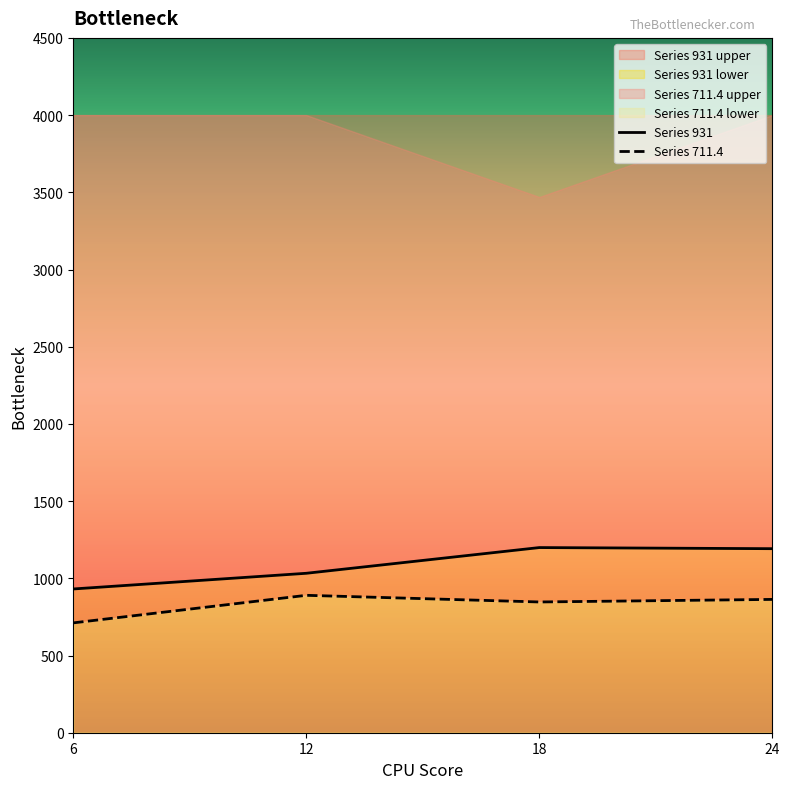

At which category does Series 711.4 reach its first local valley?

18